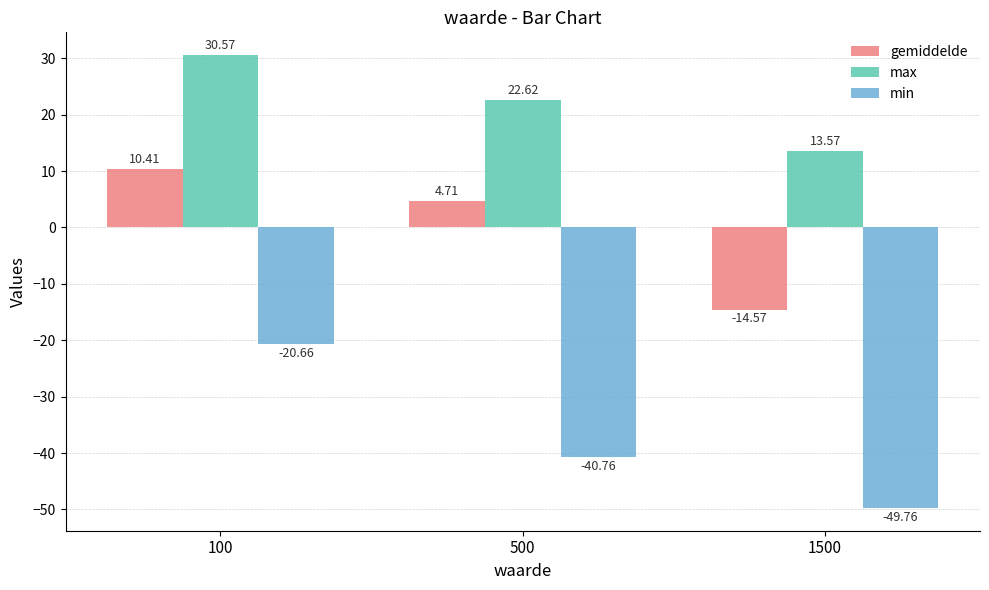

How many bars are there in each group?

3